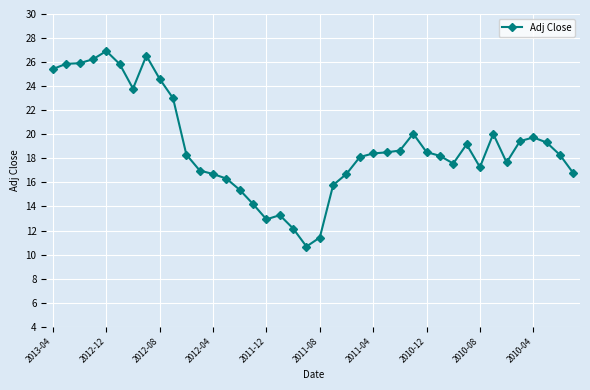

What is the value of the 2nd point from the left?

25.9